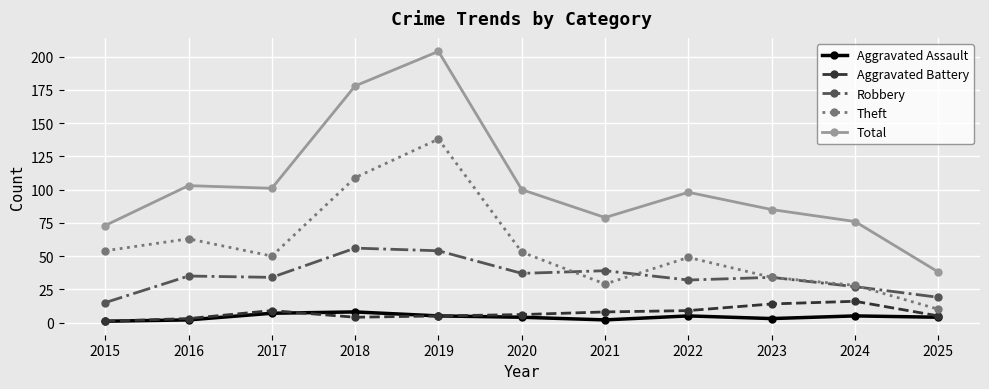

What is the total value across all series at 2015?

144